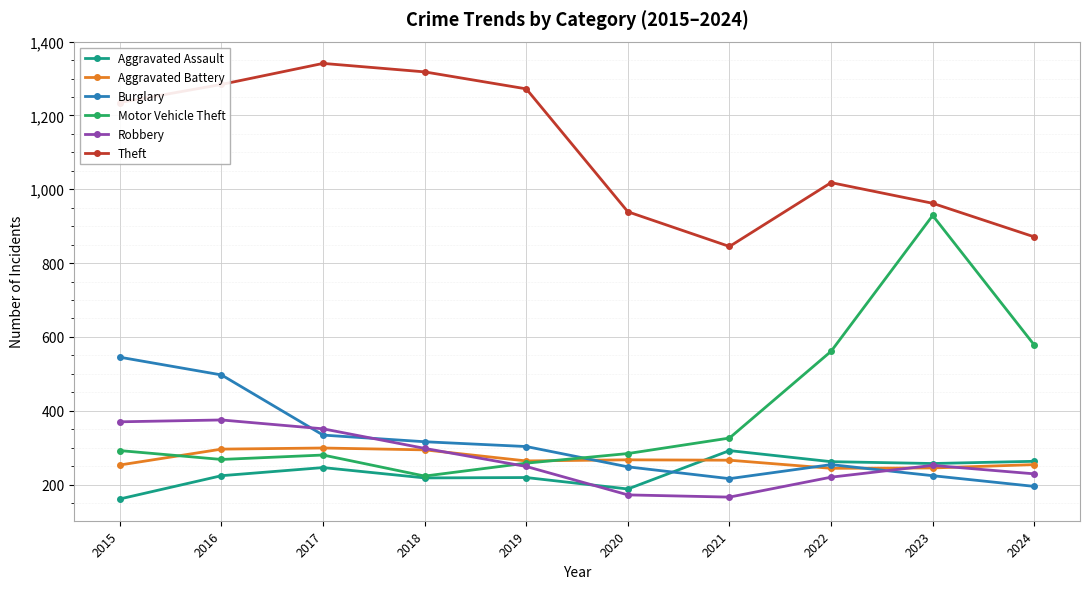

At which category is the sum across all series the highest?

2016